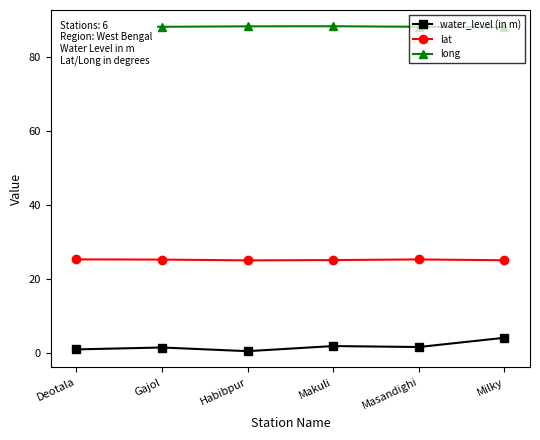

How many lines are shown in the chart?

3